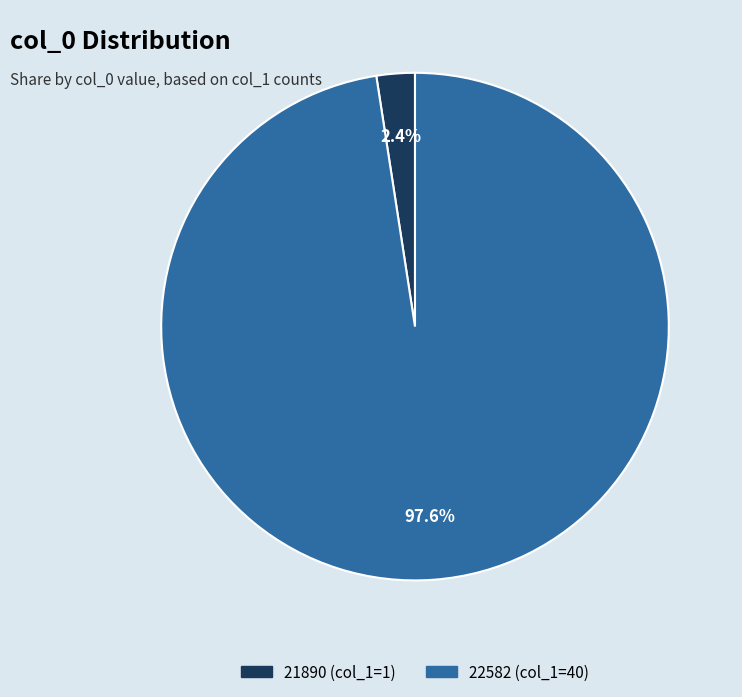

Rank the categories by value from highest to lowest.

22582, 21890